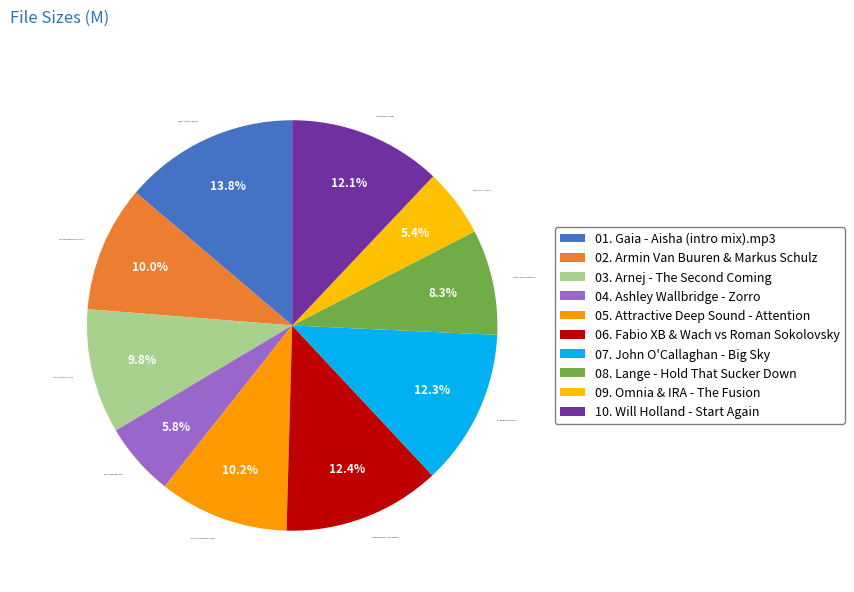

What percentage is the 01. Gaia - Aisha (intro mix).mp3 slice, to the nearest percent?

14%